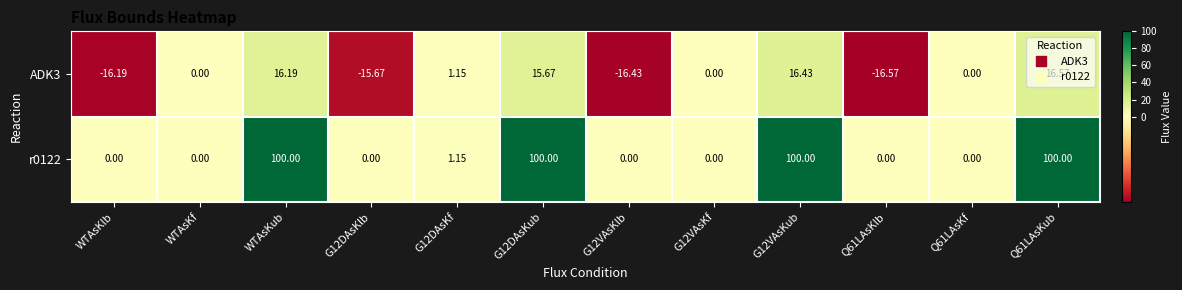

Is the value of r0122 at G12VAsKub greater than the value of ADK3 at G12VAsKf?

Yes